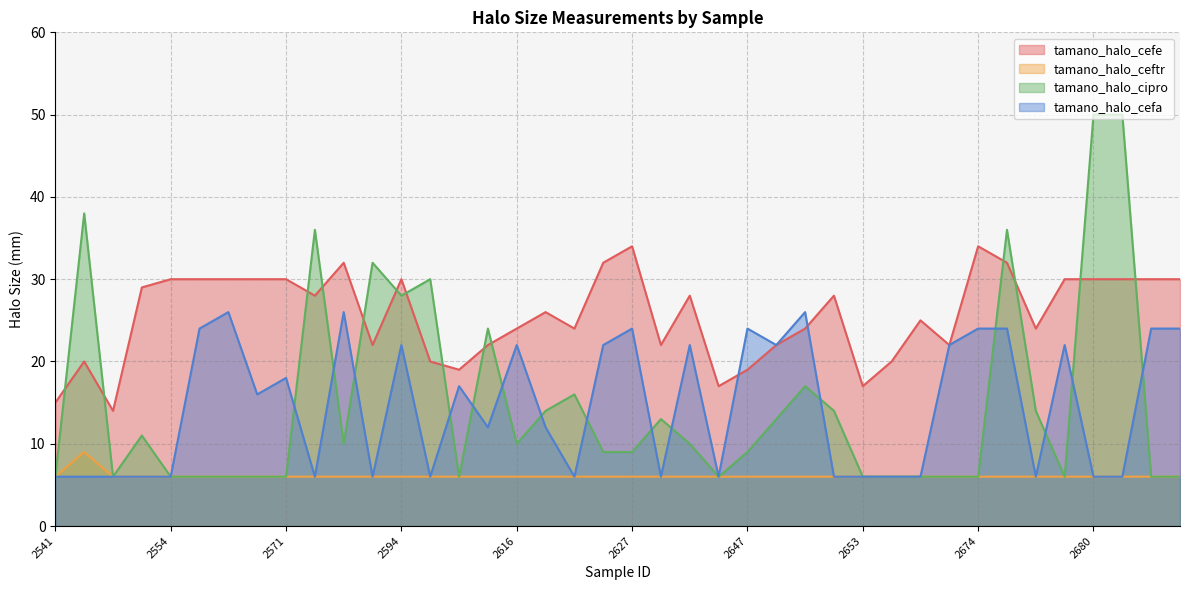

Between 2616 and 2652, which series saw the biggest shift?

tamano_halo_cefa